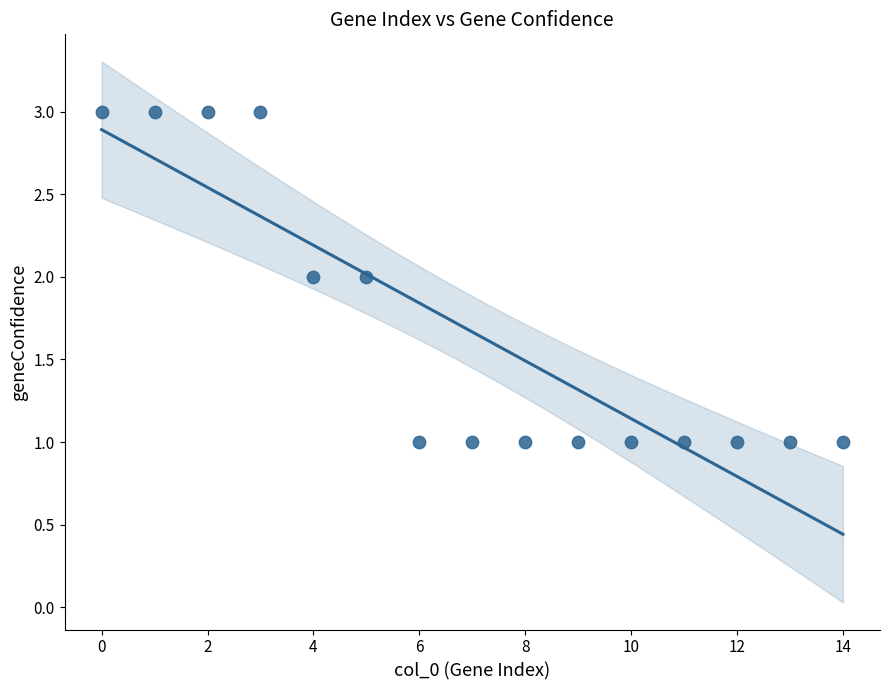

How many points are shown in the scatter plot?

15